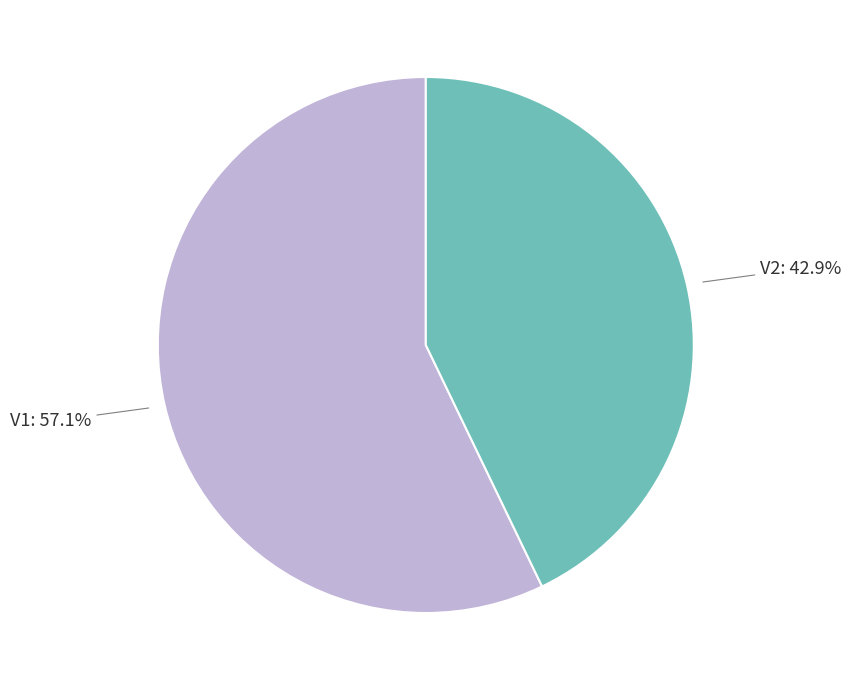

What is the ratio of the value at V1 to the value at V2?

1.3